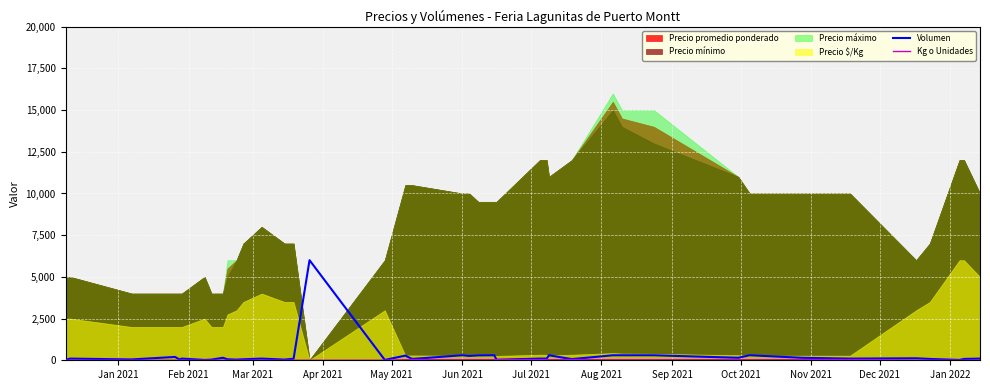

What is the maximum value for Volumen?

6000